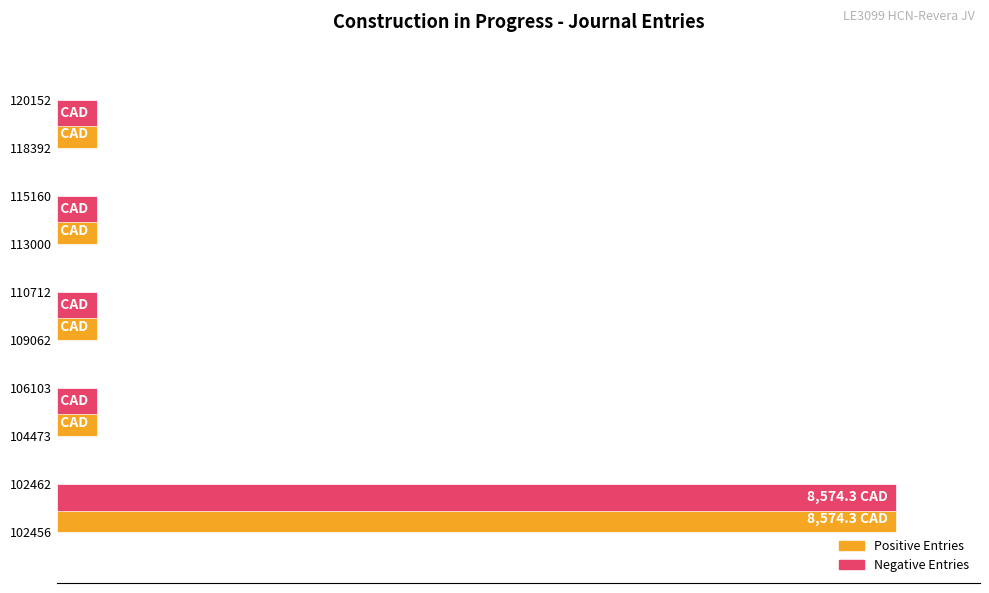

Which series has the largest total across all categories?

Positive Entries